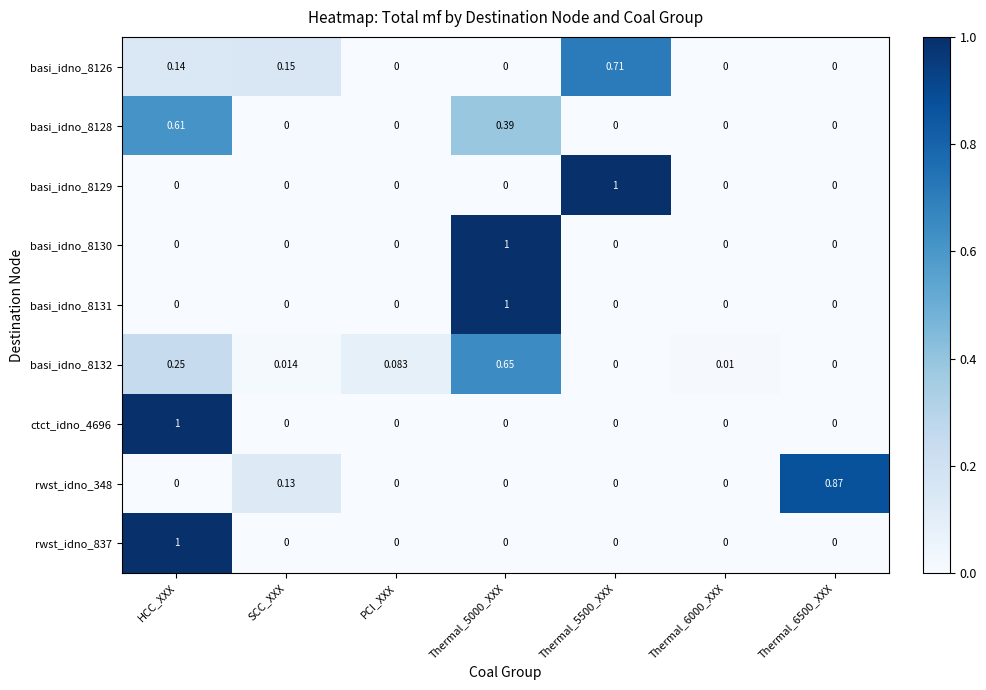

Which series has the largest total across all categories?

basi_idno_8132